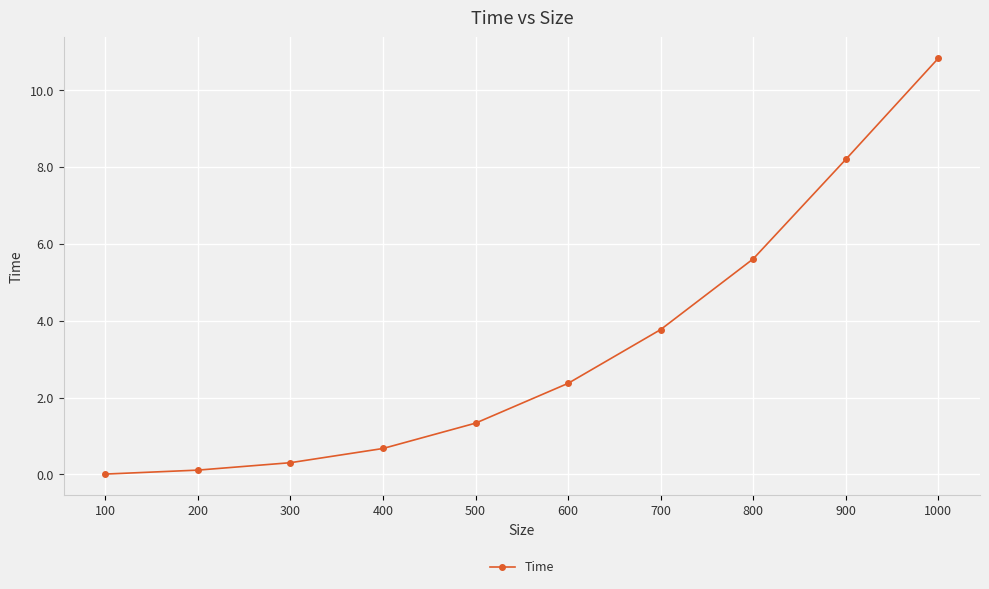

What is the greatest value displayed?

10.8